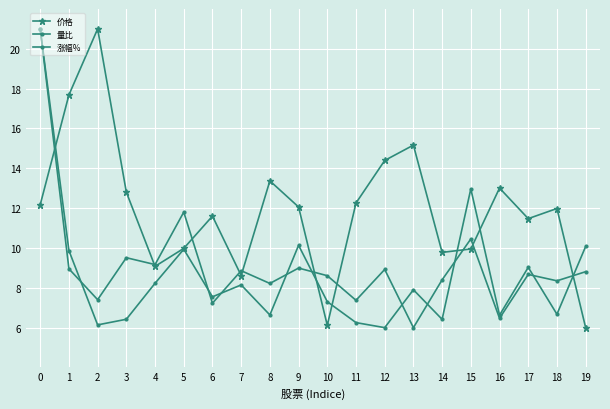

What is the difference between the maximum and minimum values in the 量比 series?

15.0